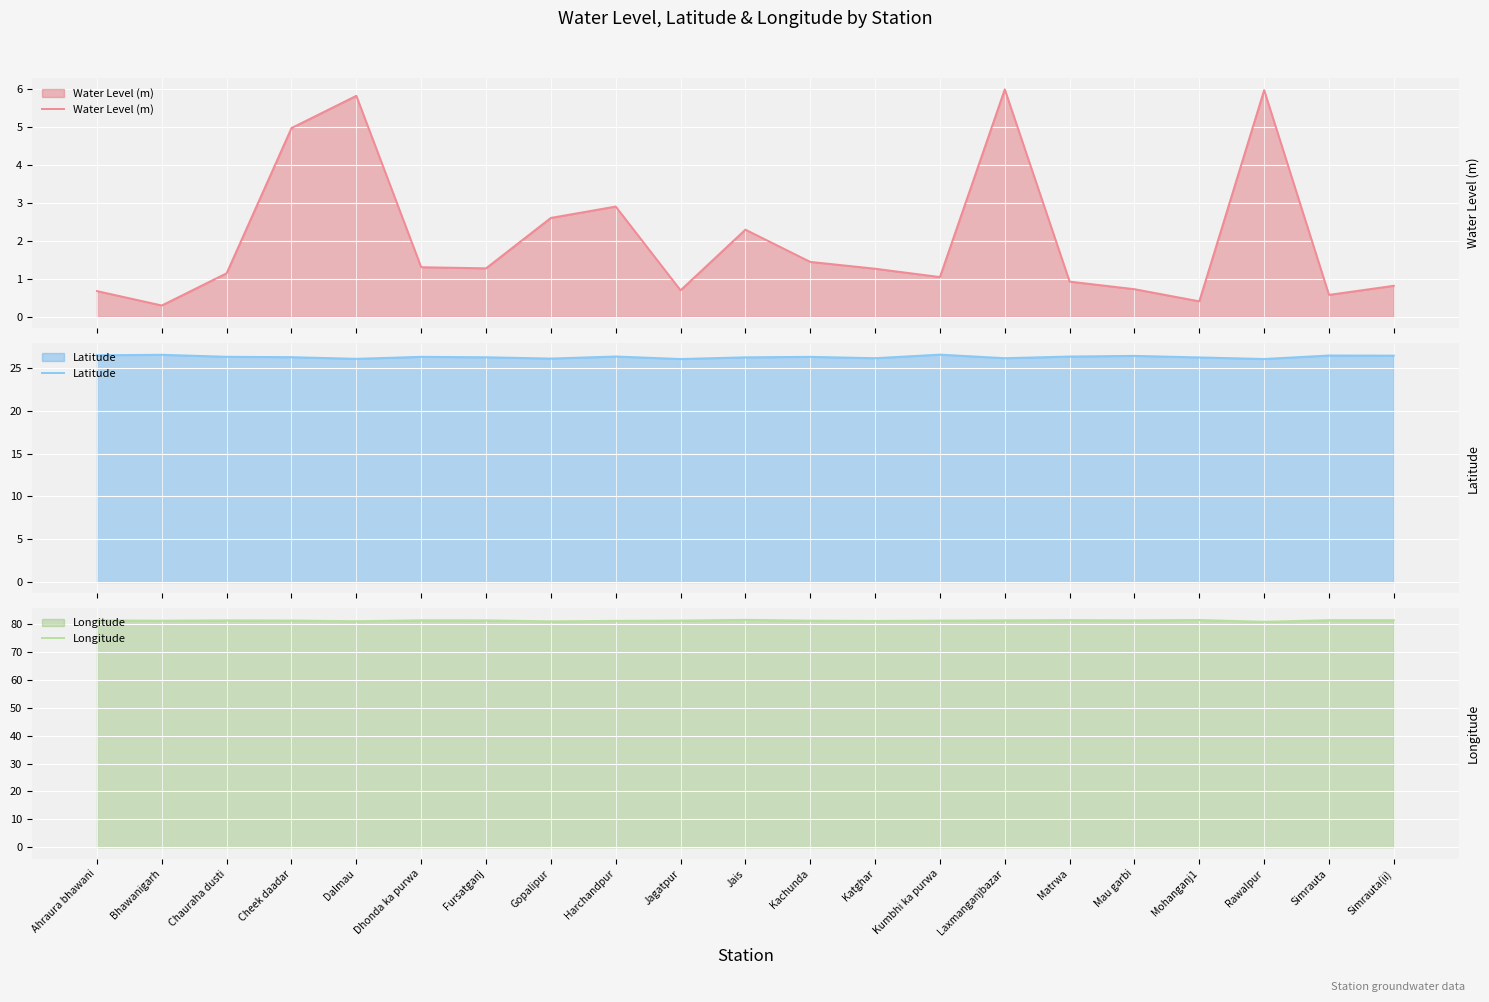

What is the sum of the Longitude values at Dalmau and Kumbhi ka purwa?

162.3